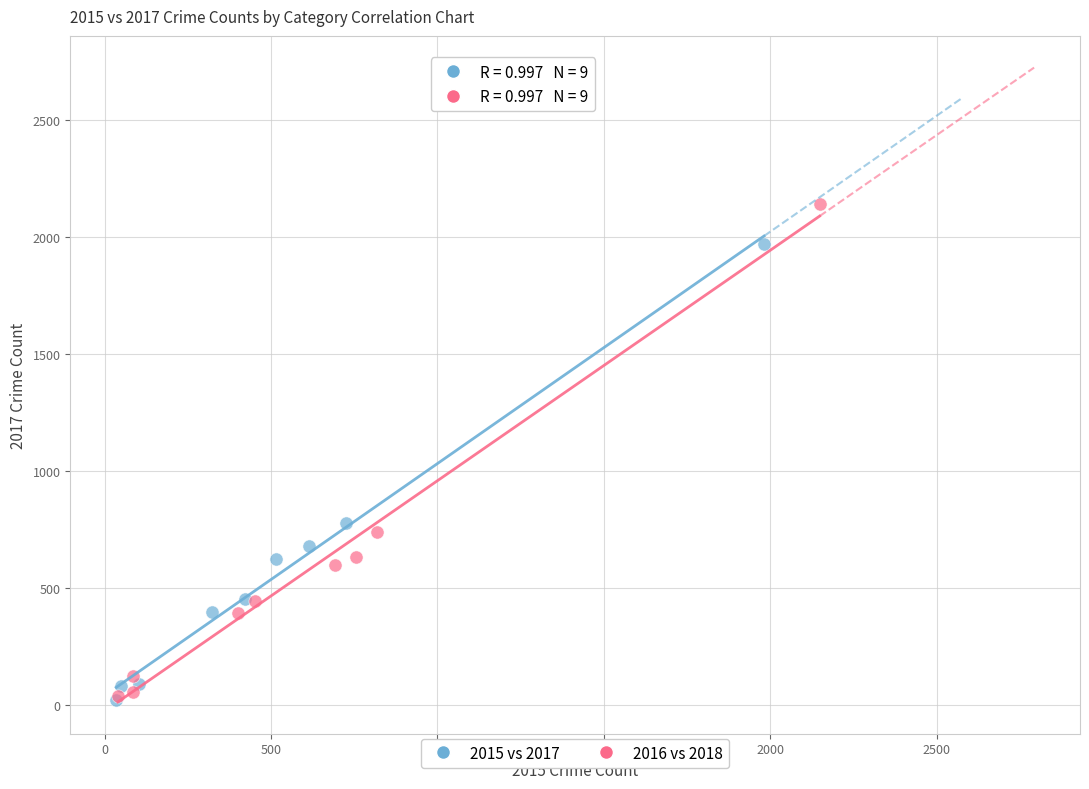

Which series has the widest spread of Y values?

2016 vs 2018